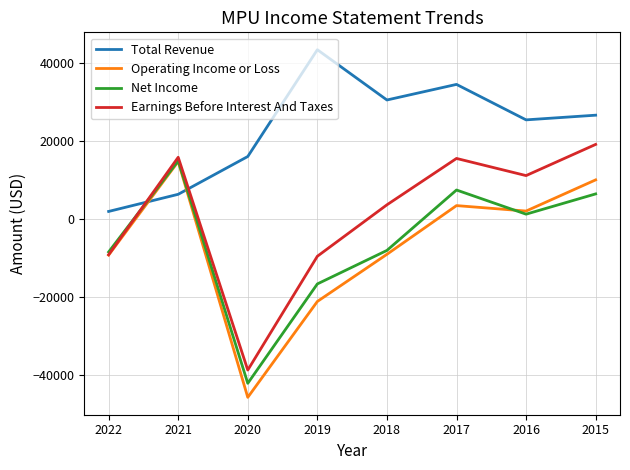

The value of Earnings Before Interest And Taxes at 2016 is 11100. True or false?

True